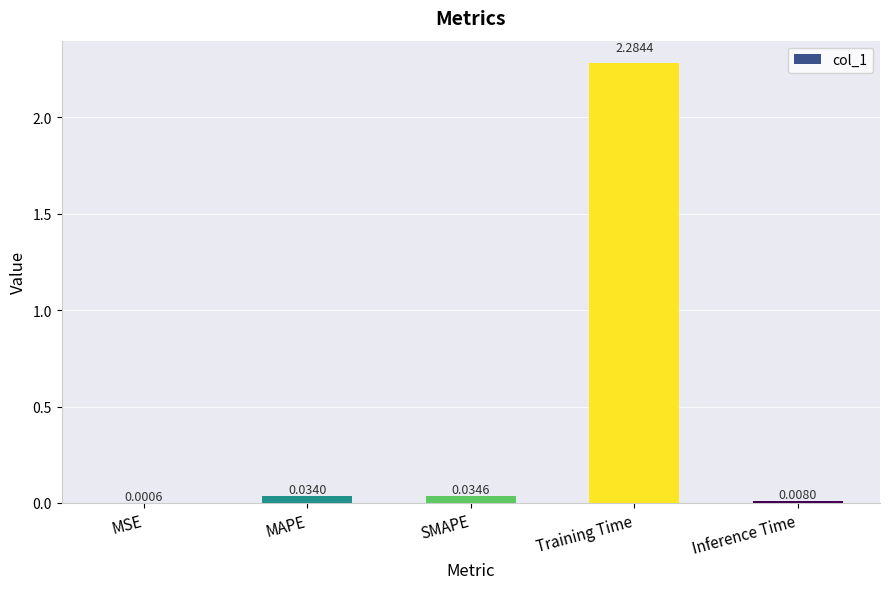

At which category does the chart reach its peak across all series?

Training Time